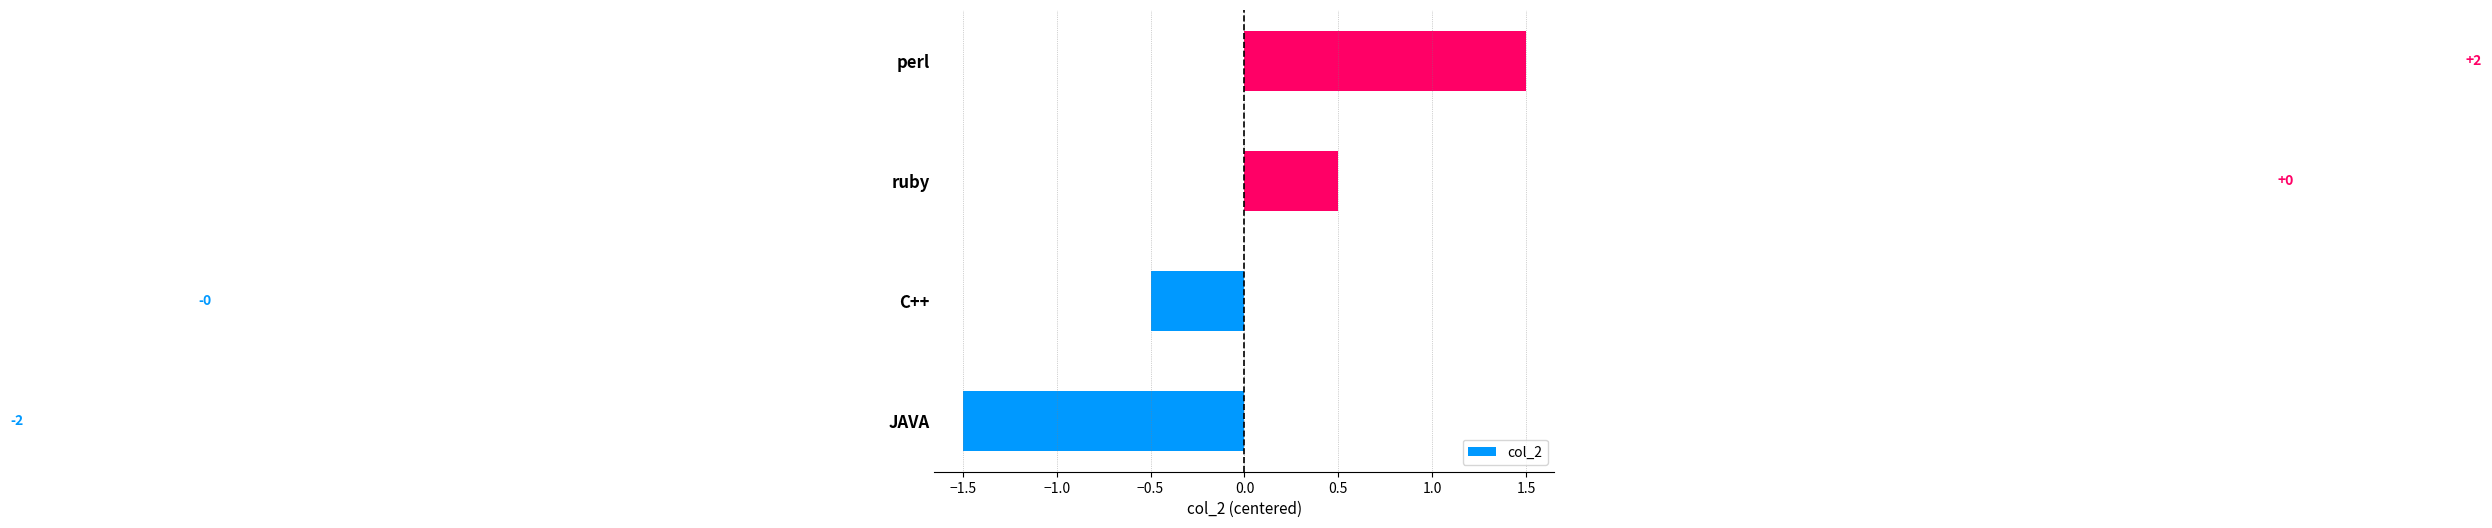

Are the bars horizontal?

Yes